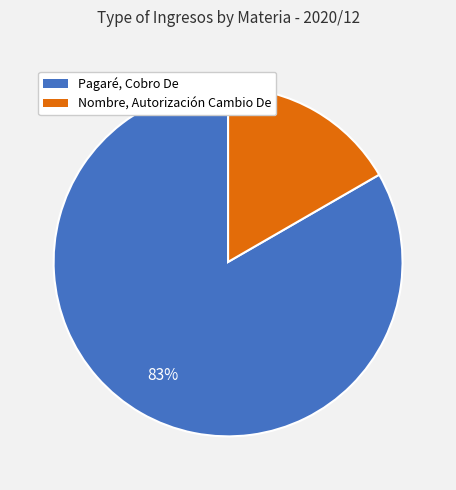

Is there any slice that represents more than half of the pie?

Yes